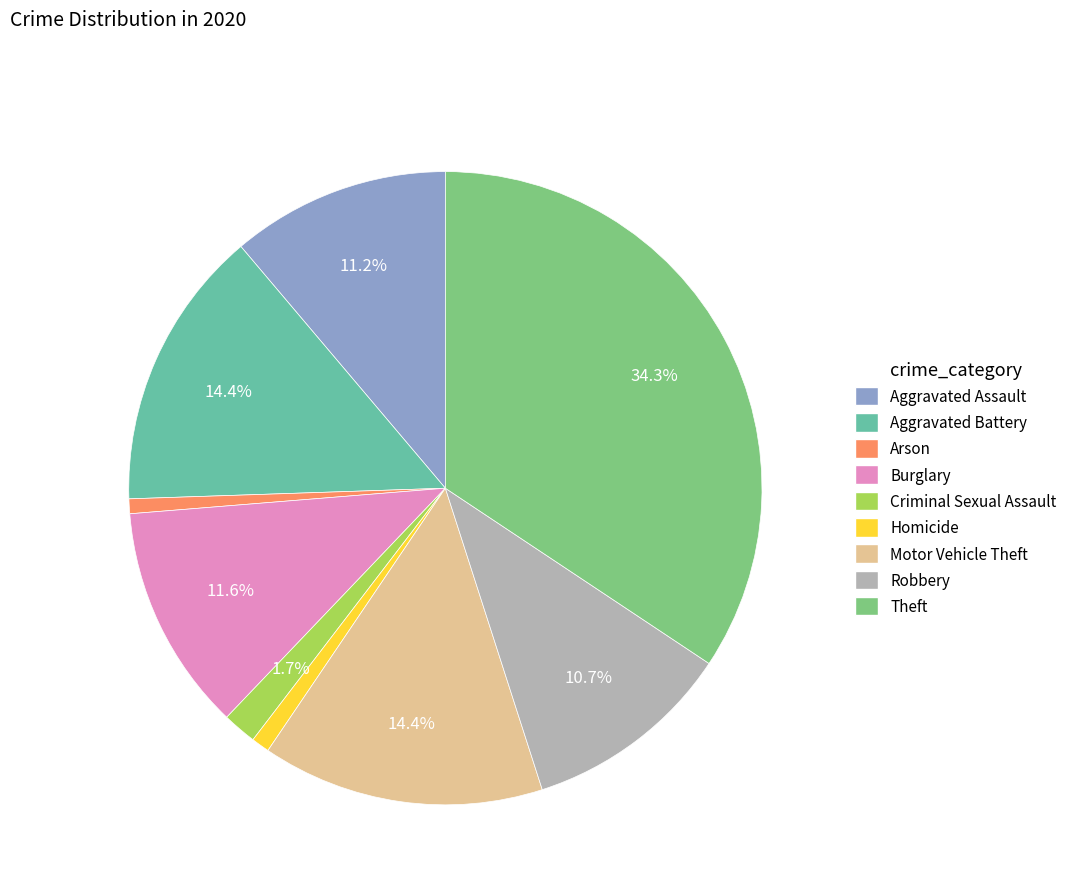

Which has a higher value, Robbery or Arson?

Robbery